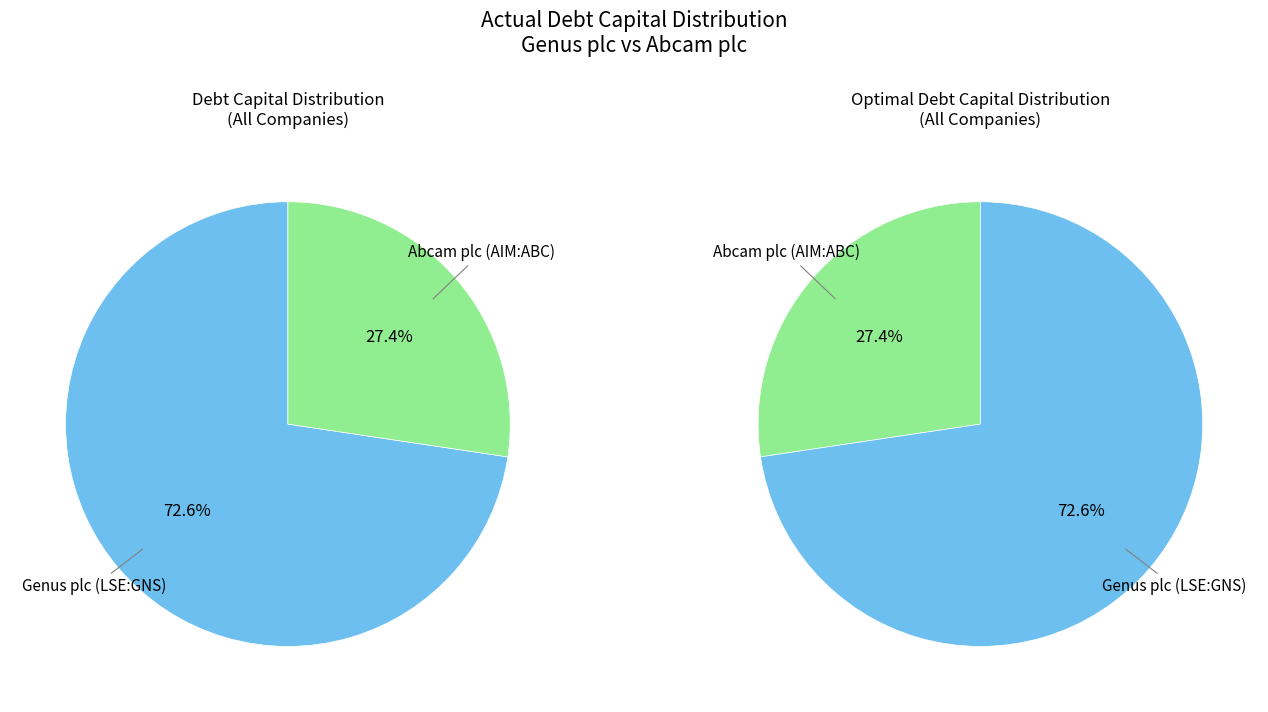

Which category has the biggest portion of the pie?

Genus plc (LSE:GNS)